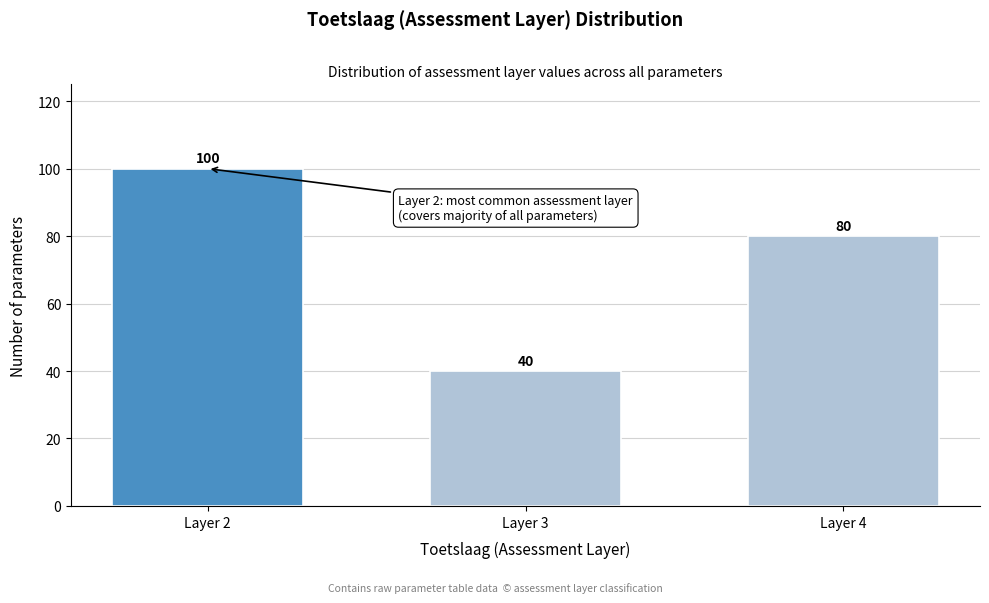

Reading right to left, transcribe all the data shown in this chart.

80	40	100